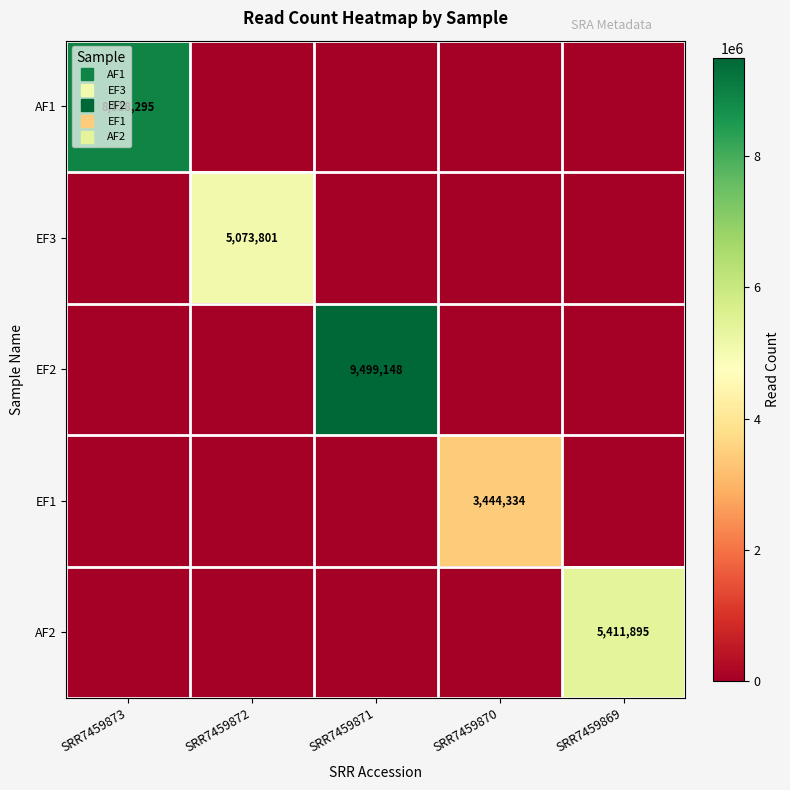

What is the sum of the AF2 values at SRR7459870 and SRR7459869?

5411895